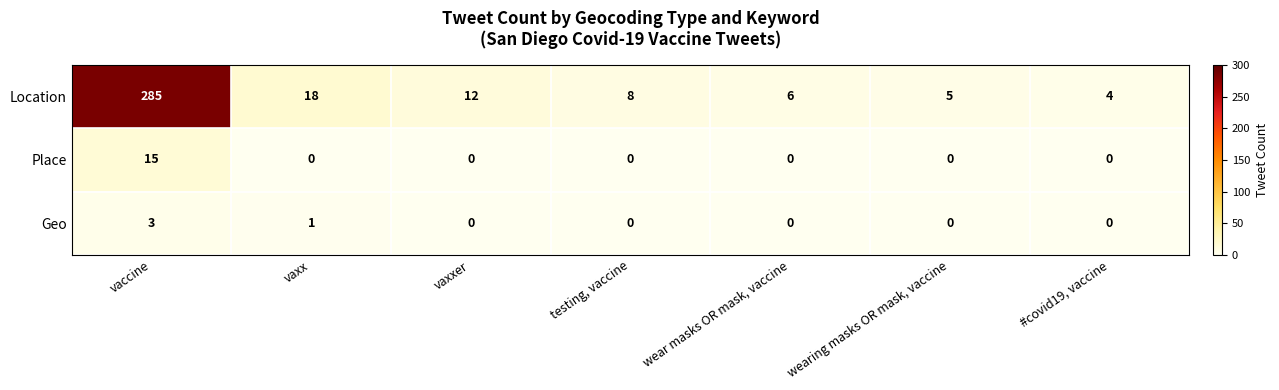

Rank the series by their maximum value, from lowest to highest.

Geo, Place, Location